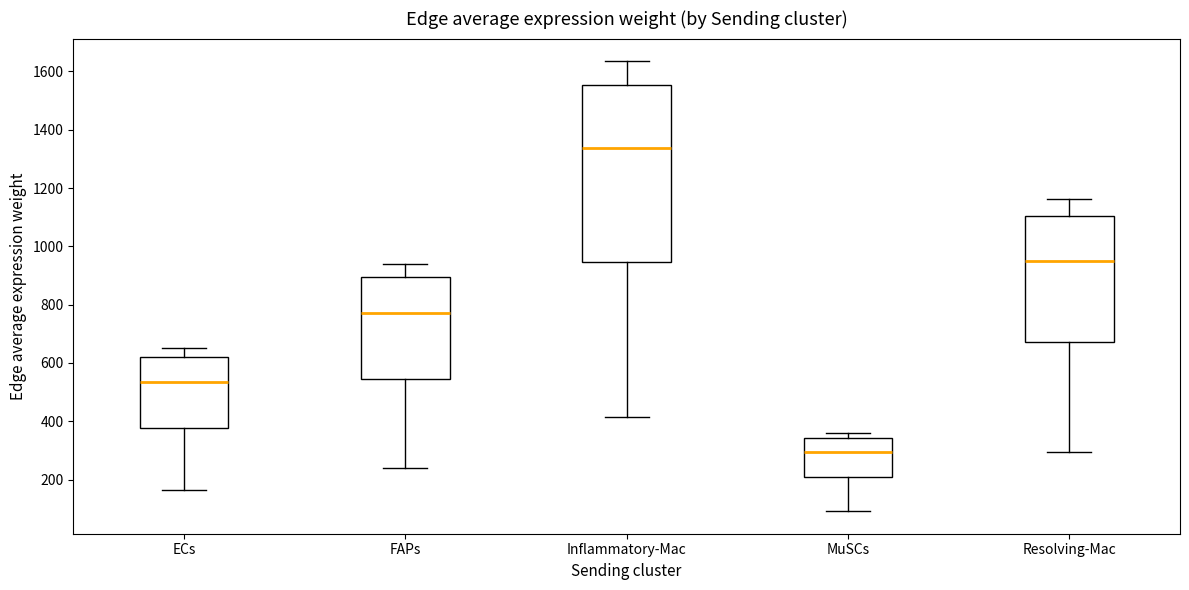

Reading left to right, transcribe this box plot: for each box, give where its median line is, the range the box spans, and where its two whiskers end, as read against the y-axis. The values are not printed on the chart, so give them approximately, as read against the axis.

ECs: median 540, box 380 to 620, whiskers 160 to 660
FAPs: median 760, box 540 to 900, whiskers 240 to 940
Inflammatory-Mac: median 1340, box 940 to 1560, whiskers 420 to 1640
MuSCs: median 300, box 200 to 340, whiskers 100 to 360
Resolving-Mac: median 940, box 680 to 1100, whiskers 300 to 1160